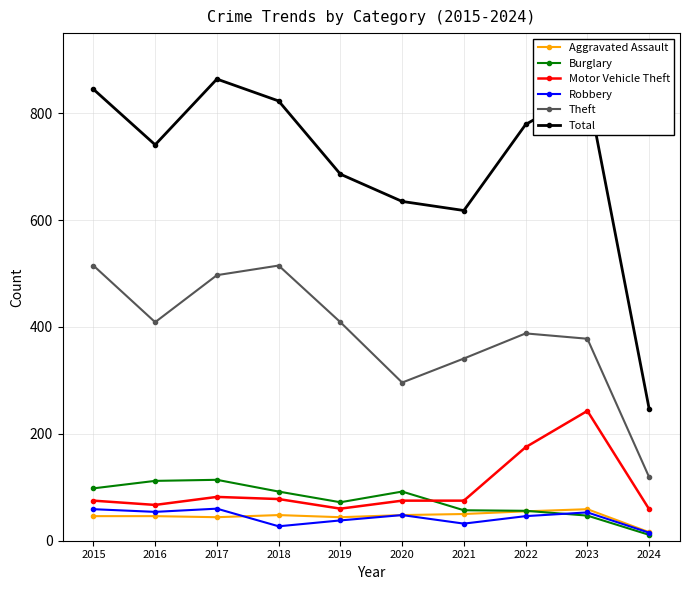

Where does the Theft series first go above 409?

2015